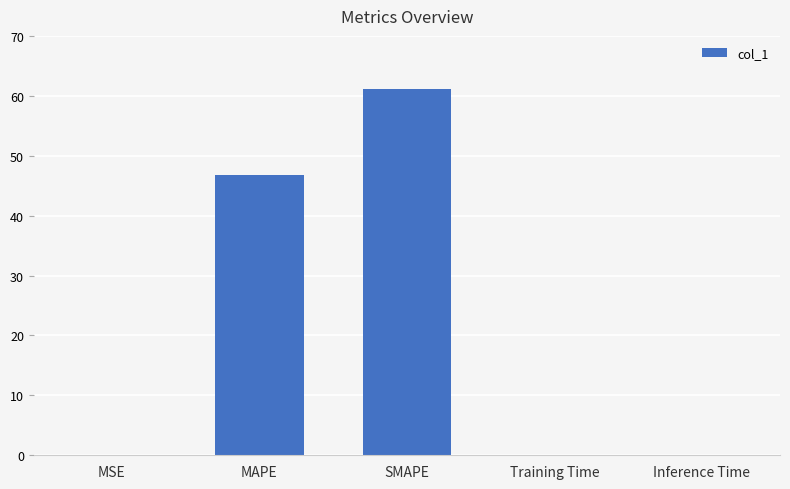

How many series are shown in this chart?

1